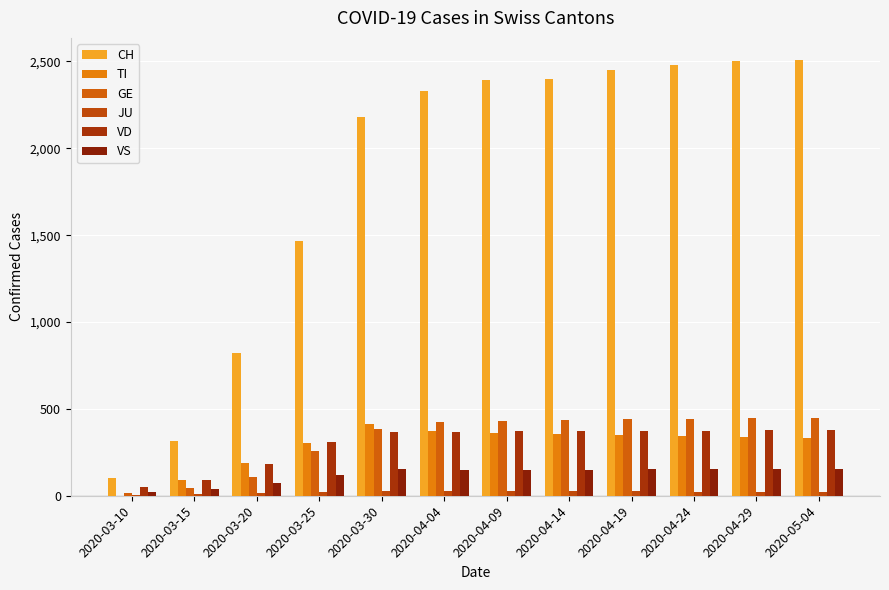

What is the difference between the maximum and second lowest values in the GE series?

401